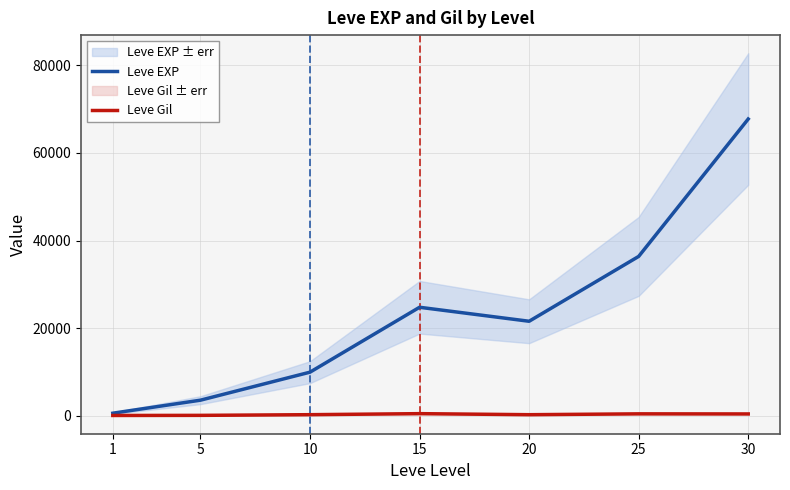

Read the Leve EXP value at 1.

630